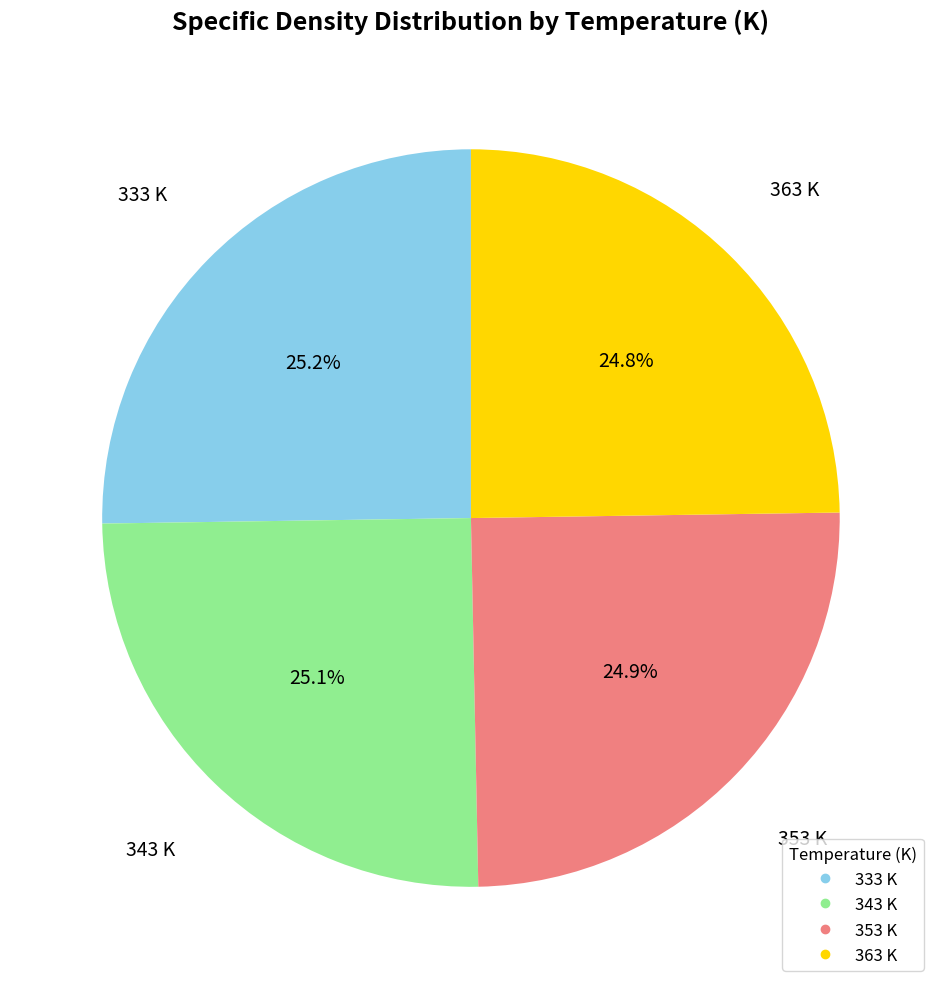

To the nearest percent, what percentage of the pie is 343?

25%